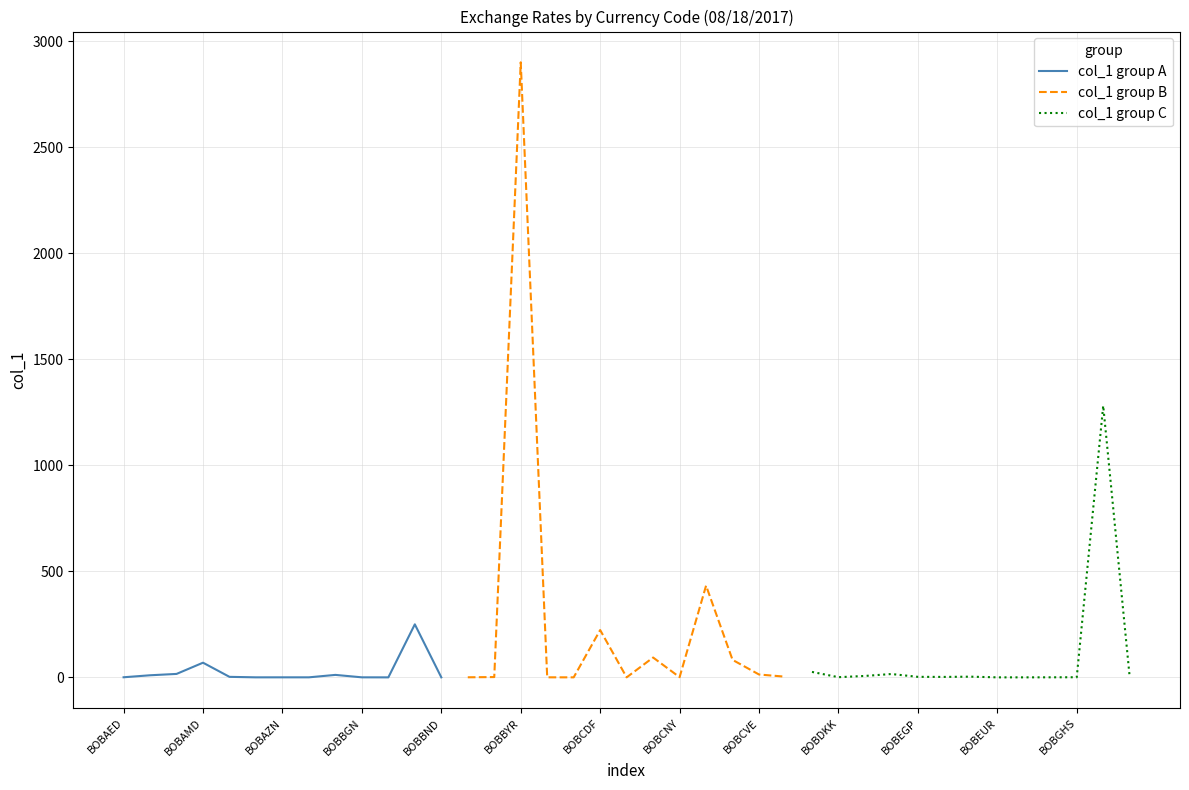

What is the greatest value displayed?

2899.8